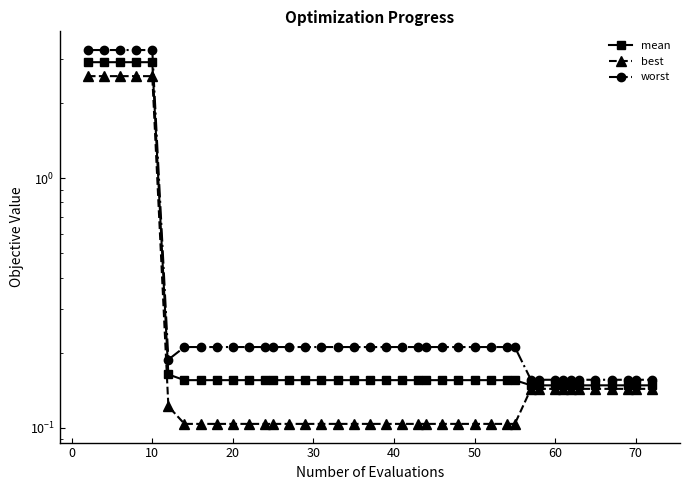

Does the chart have visible grid lines?

No